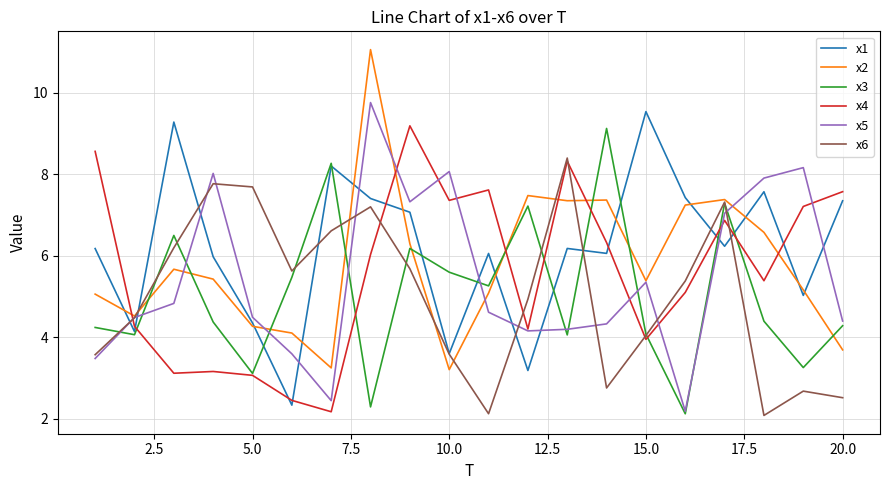

True or false: x5 and x1 intersect in this chart.

True